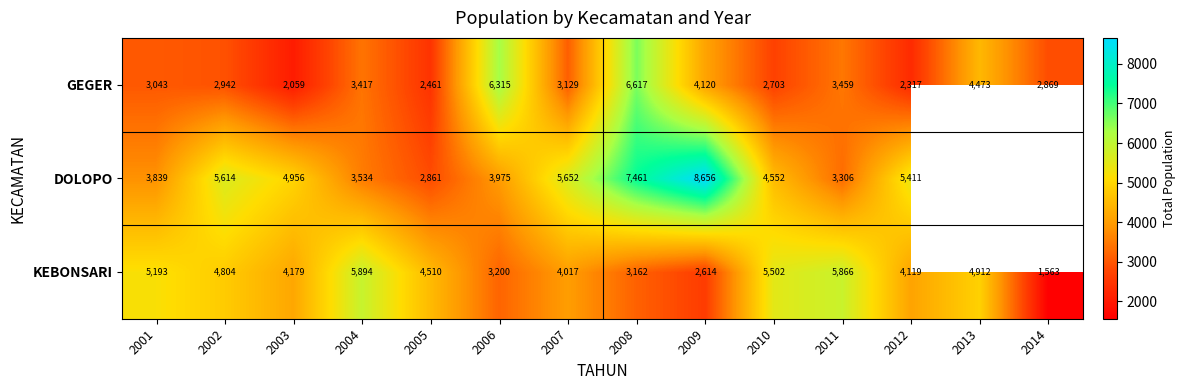

What is the difference between the GEGER values at 2006 and 2005?

3854